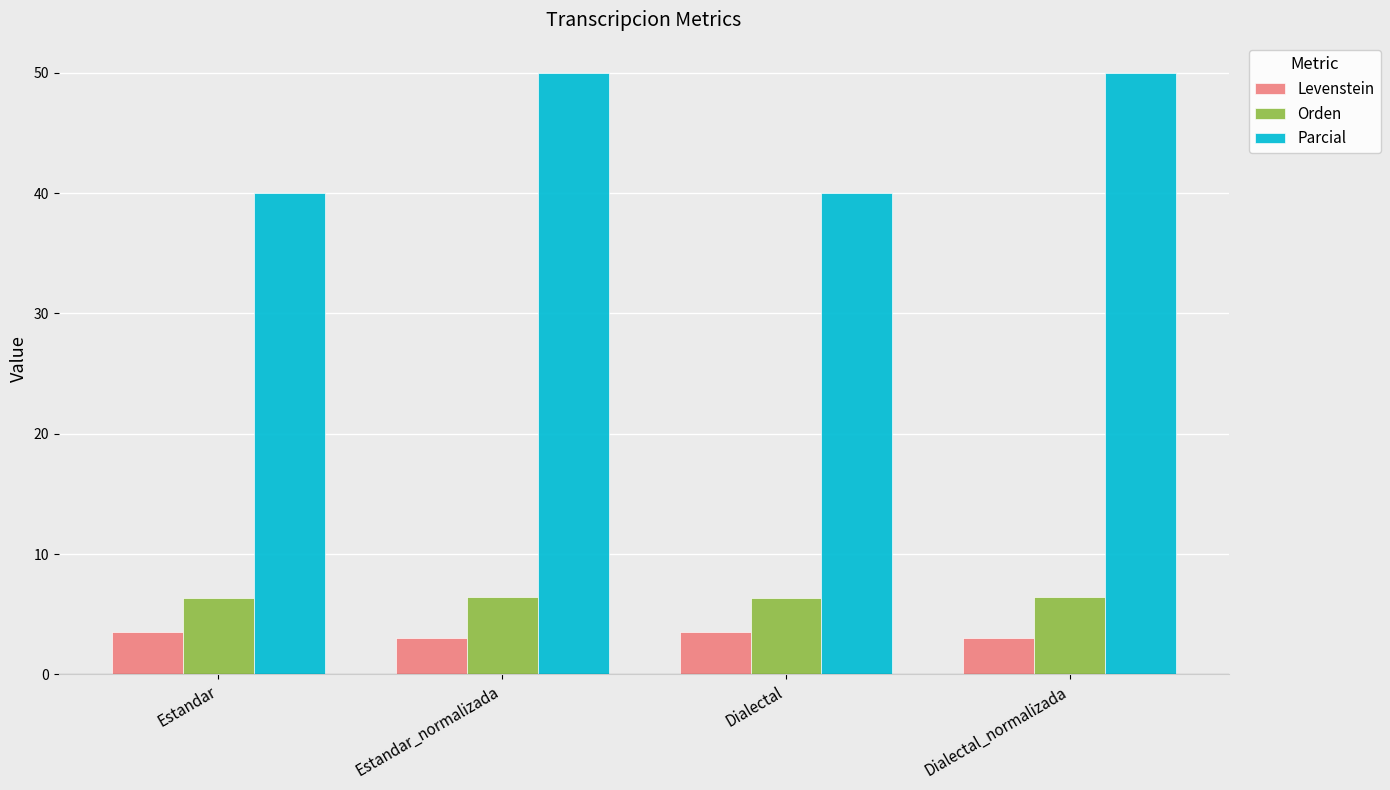

Which series has the largest range (max minus min)?

Parcial